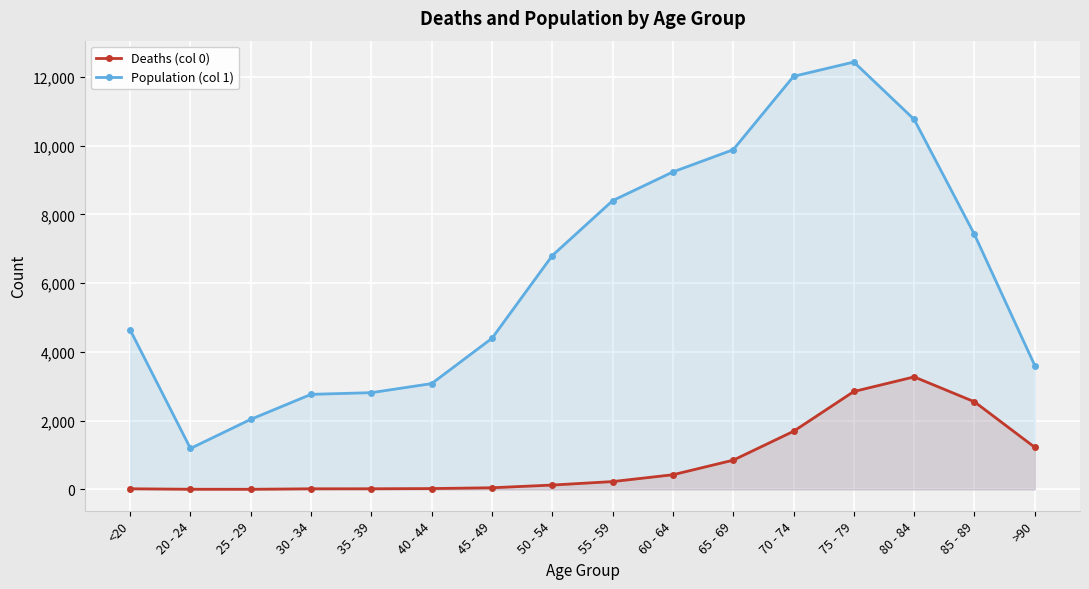

What is the sum of all Population (col 1) values?

101482